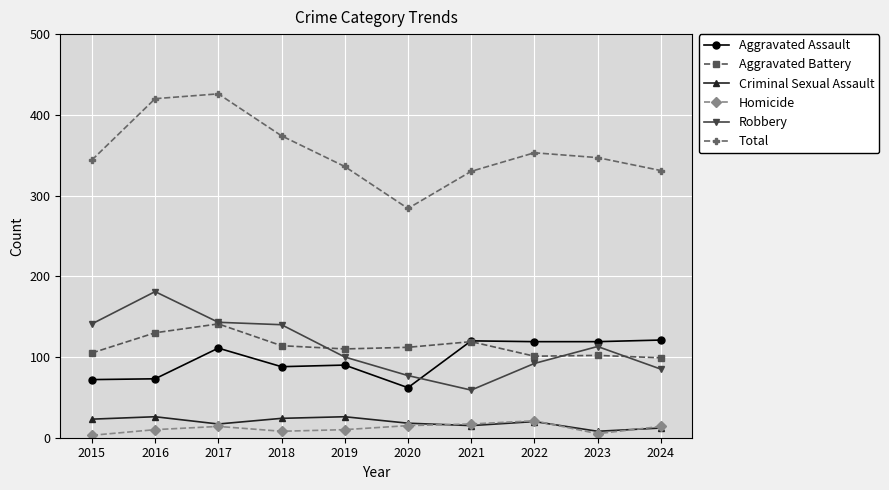

What are all the series names shown in the legend?

Aggravated Assault, Aggravated Battery, Criminal Sexual Assault, Homicide, Robbery, Total